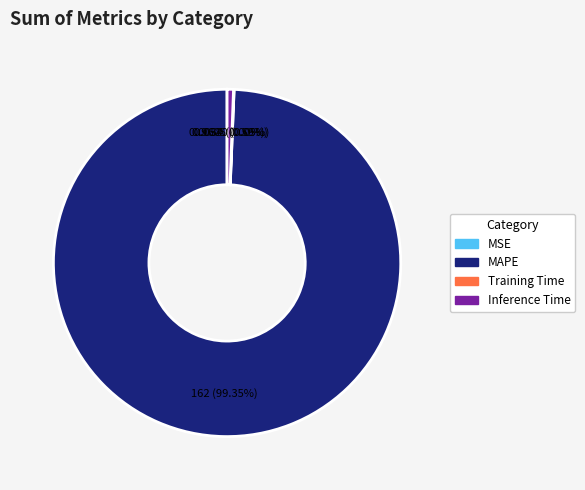

Which has a higher value, Inference Time or MAPE?

MAPE